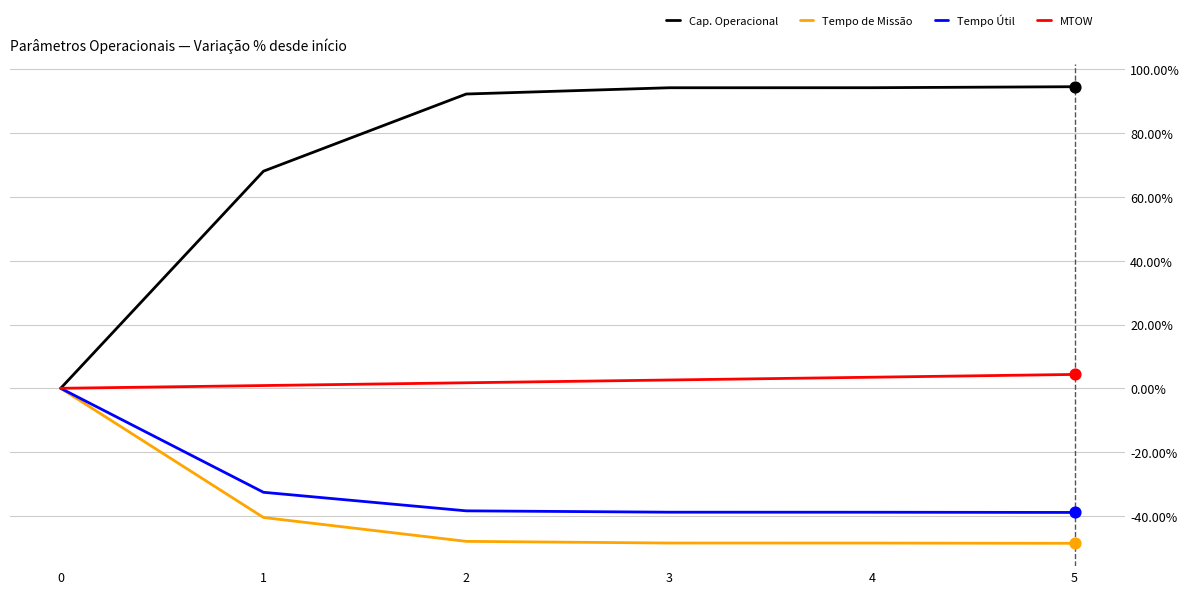

Which series has the largest range (max minus min)?

Cap. Operacional